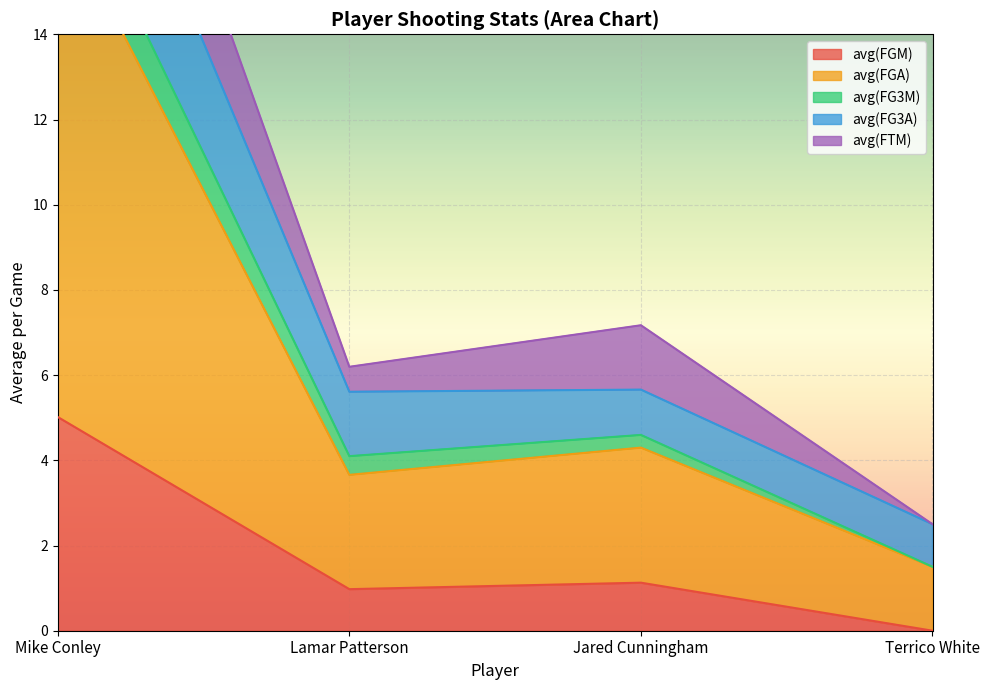

Where does the avg(FGM) series first go above 1?

Mike Conley